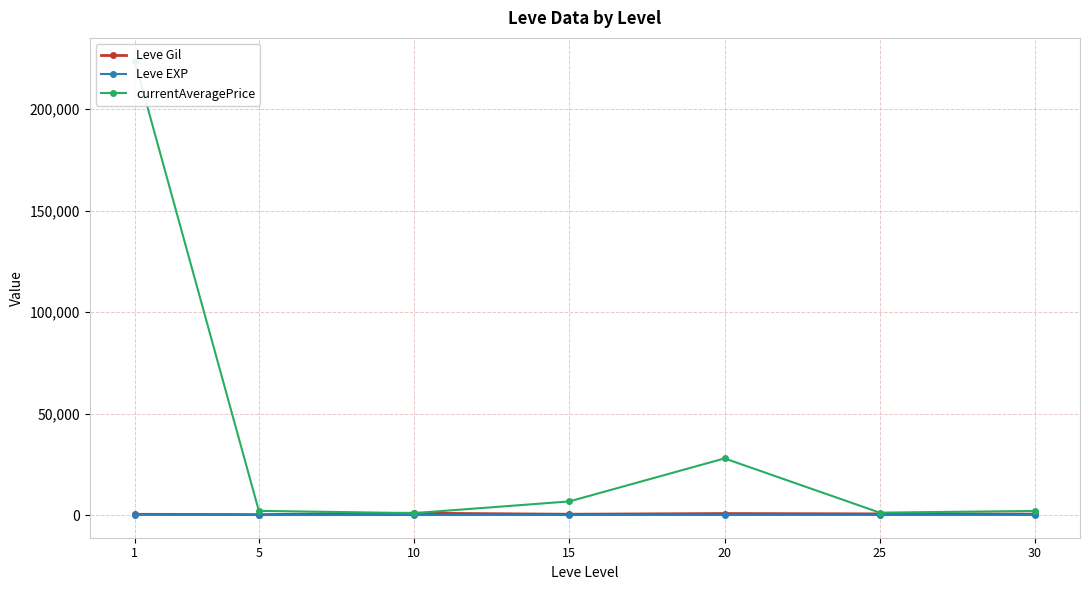

What is the sum of the Leve EXP values at 20 and 30?

70.8